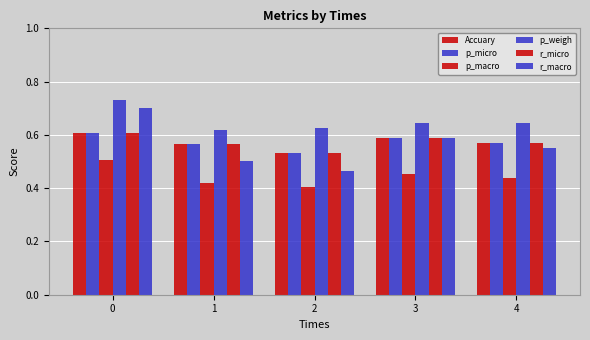

The value of p_micro at 0 is 0.6. True or false?

True